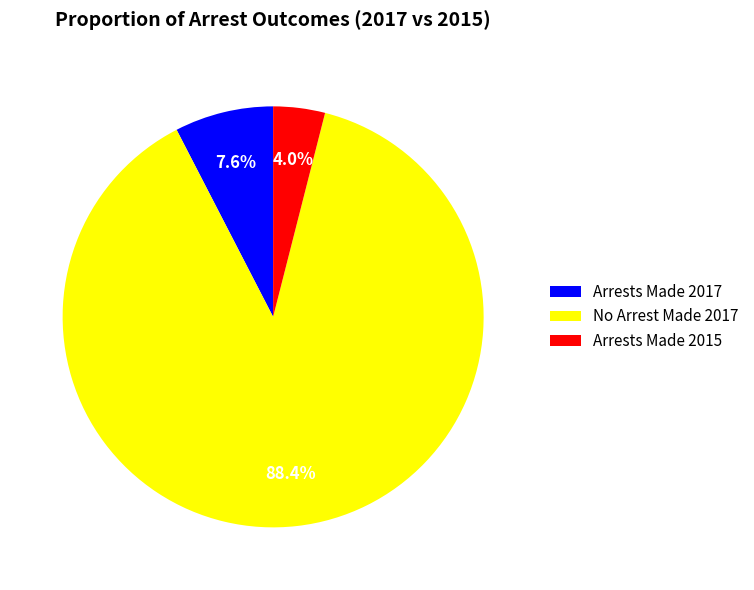

Is there any slice that represents more than half of the pie?

Yes